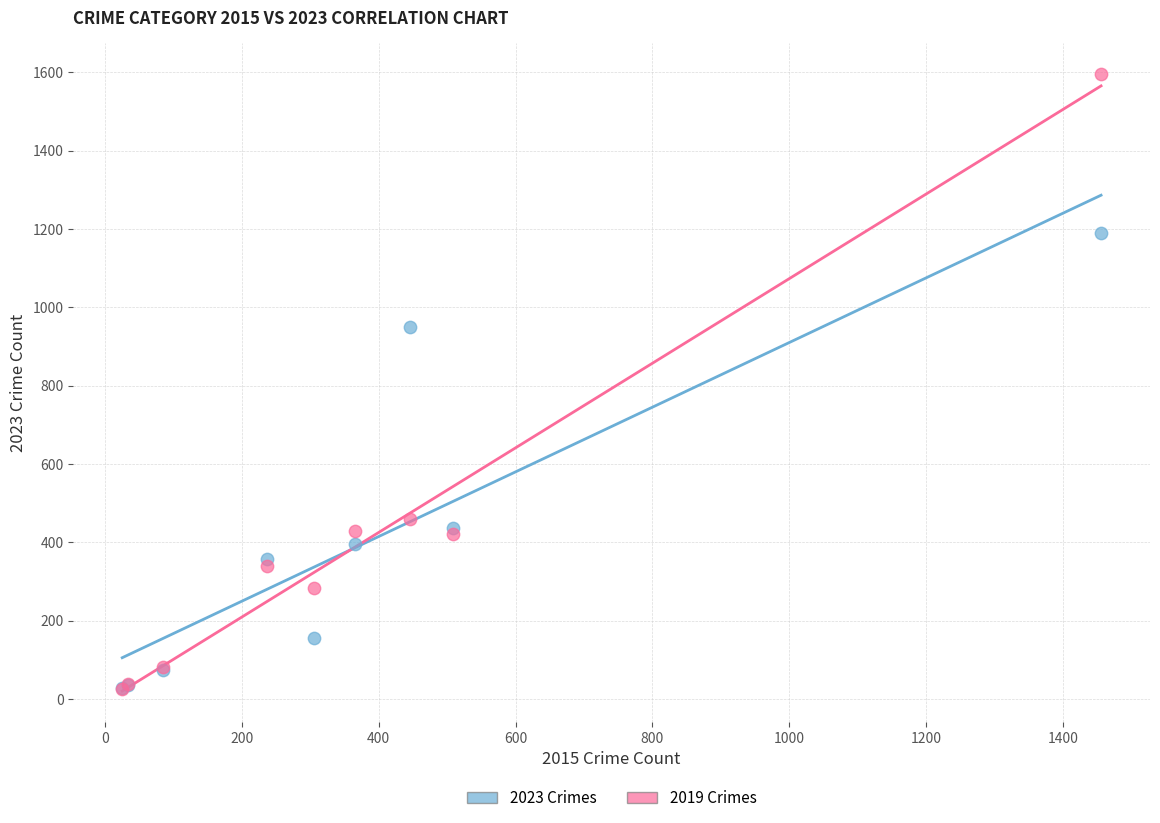

In the 2023 Crimes series, what Y value is closest to 608?

436